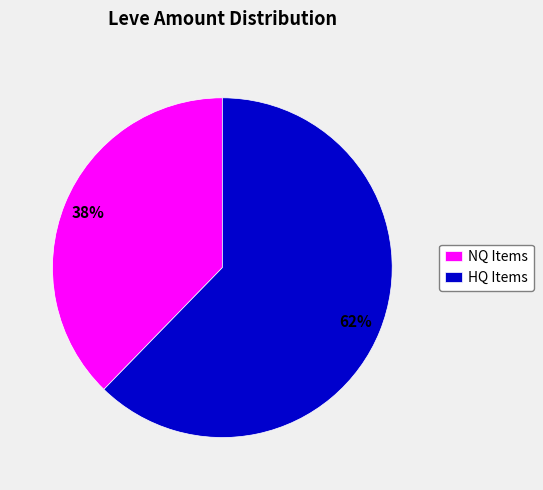

Is there a majority slice in this chart?

Yes